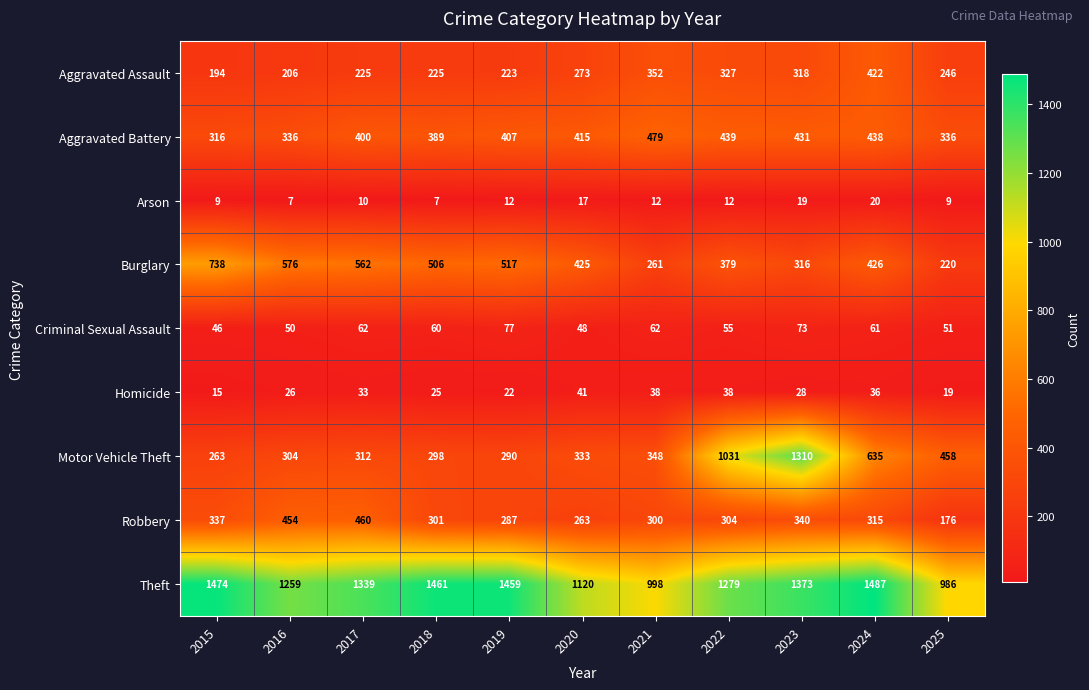

What is the minimum value shown in the chart?

7